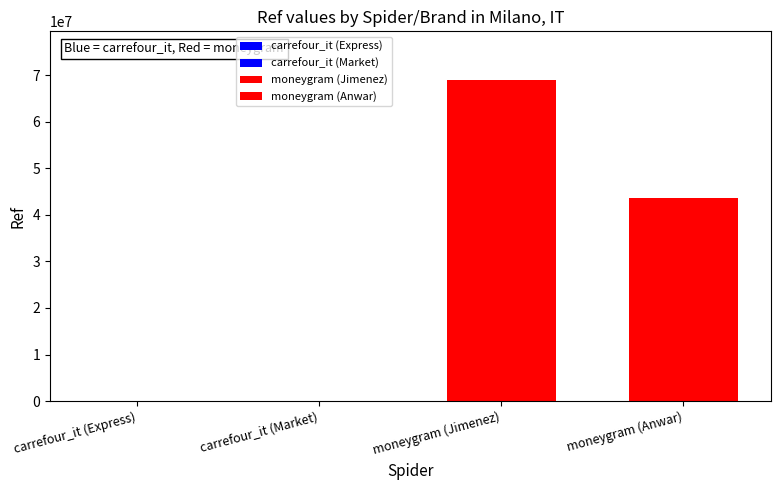

What is the difference between the maximum and minimum values?

69032644